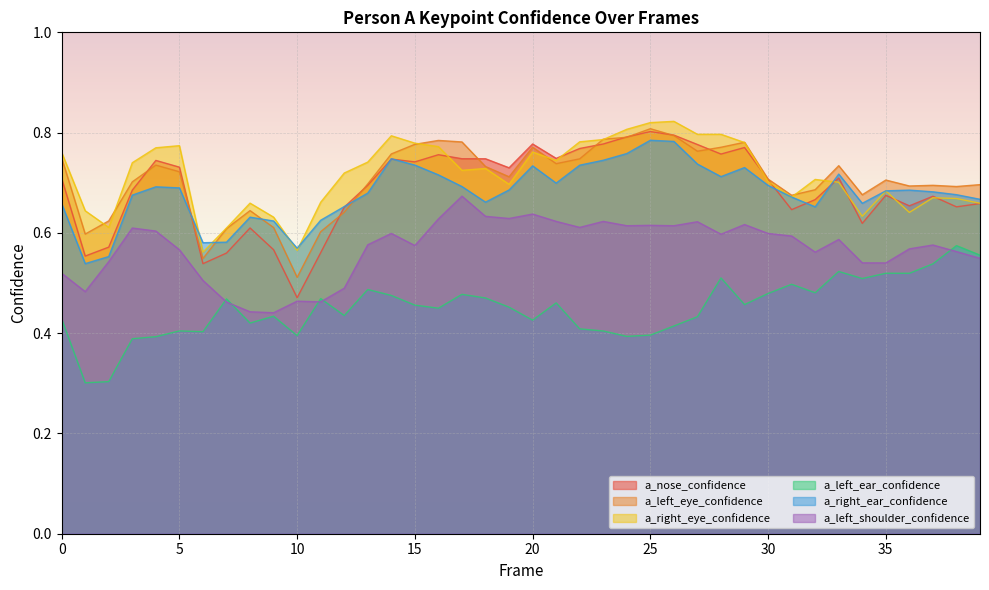

The value of a_left_shoulder_confidence at 1 is 0.3. True or false?

False